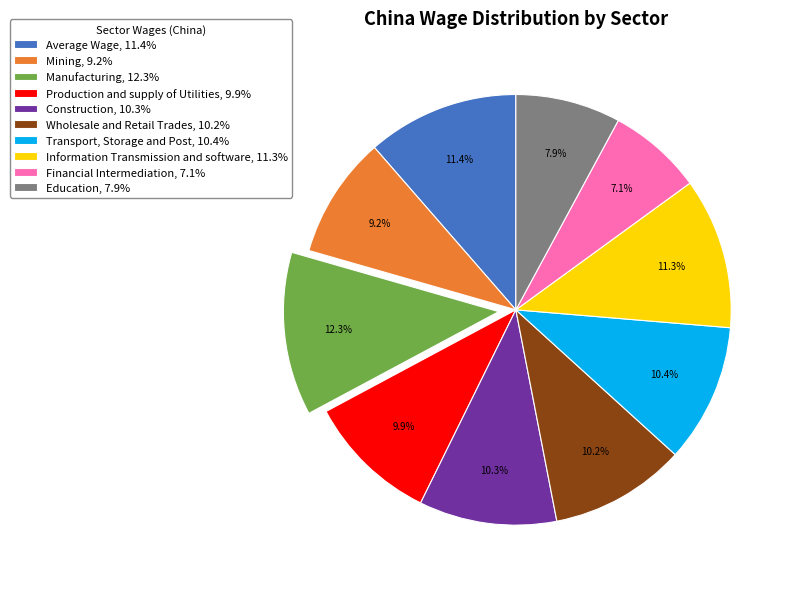

How many segments does this pie chart have?

10